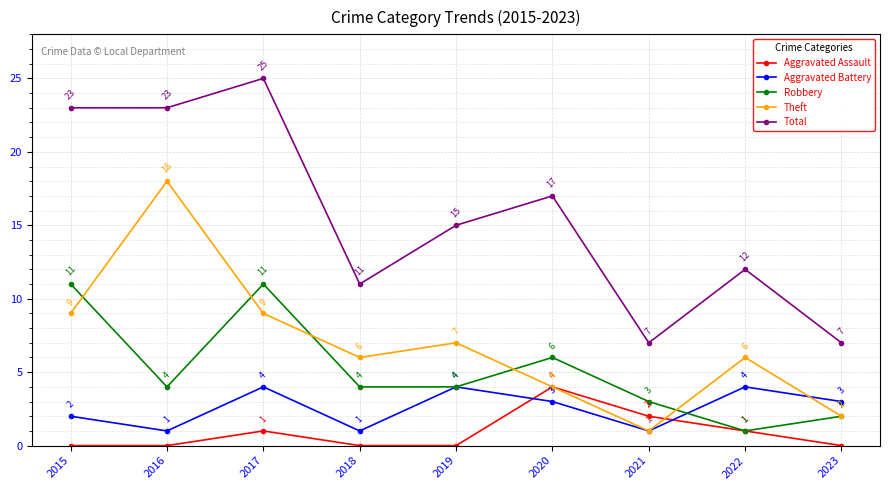

What is the difference between the second highest and second lowest values in the Aggravated Battery series?

3